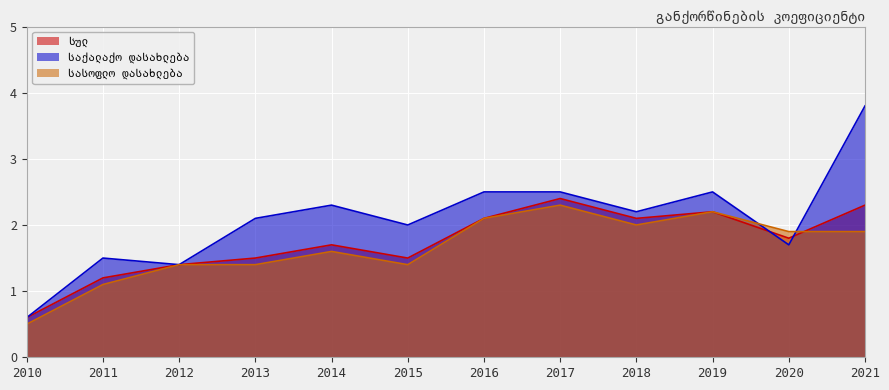

What is the total value across all series at 2016?

6.7